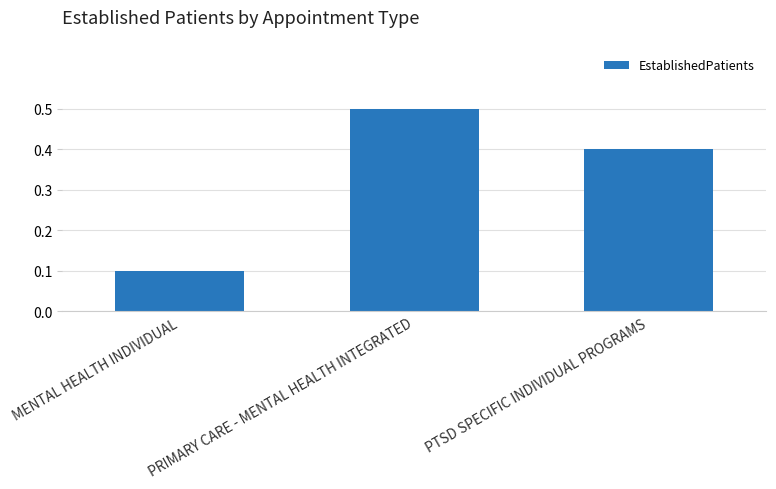

What is the sum of all values?

1.0